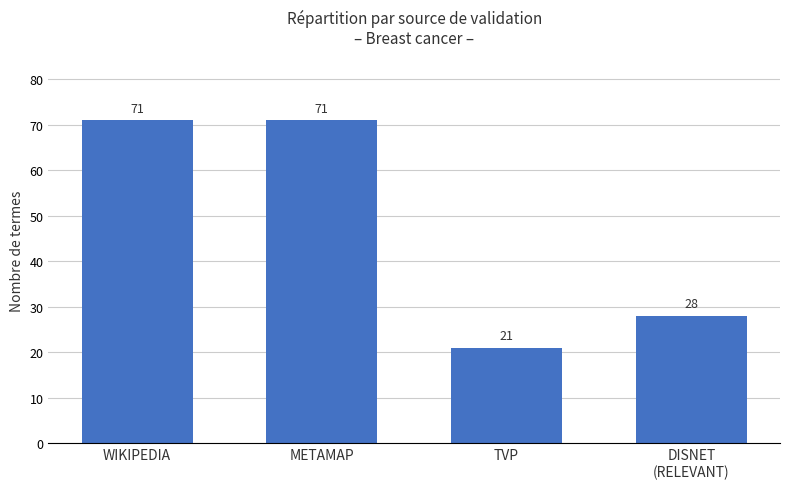

What is the label of the 2nd bar from the left?

METAMAP